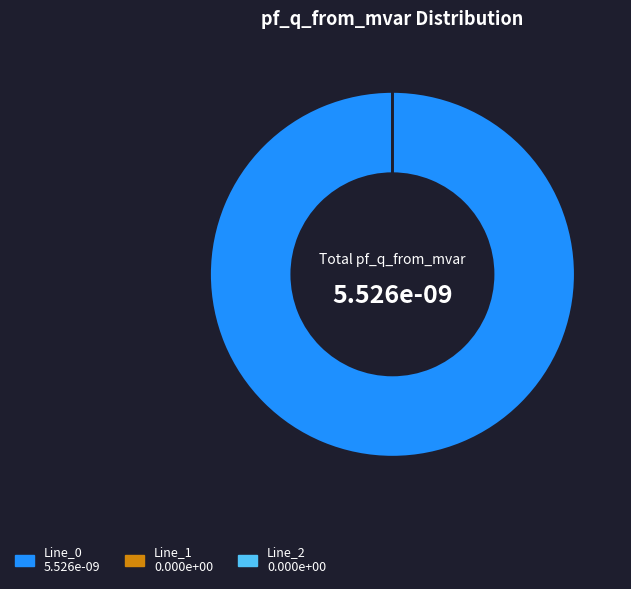

Is the sum of Line_1 and Line_2 greater than half?

No